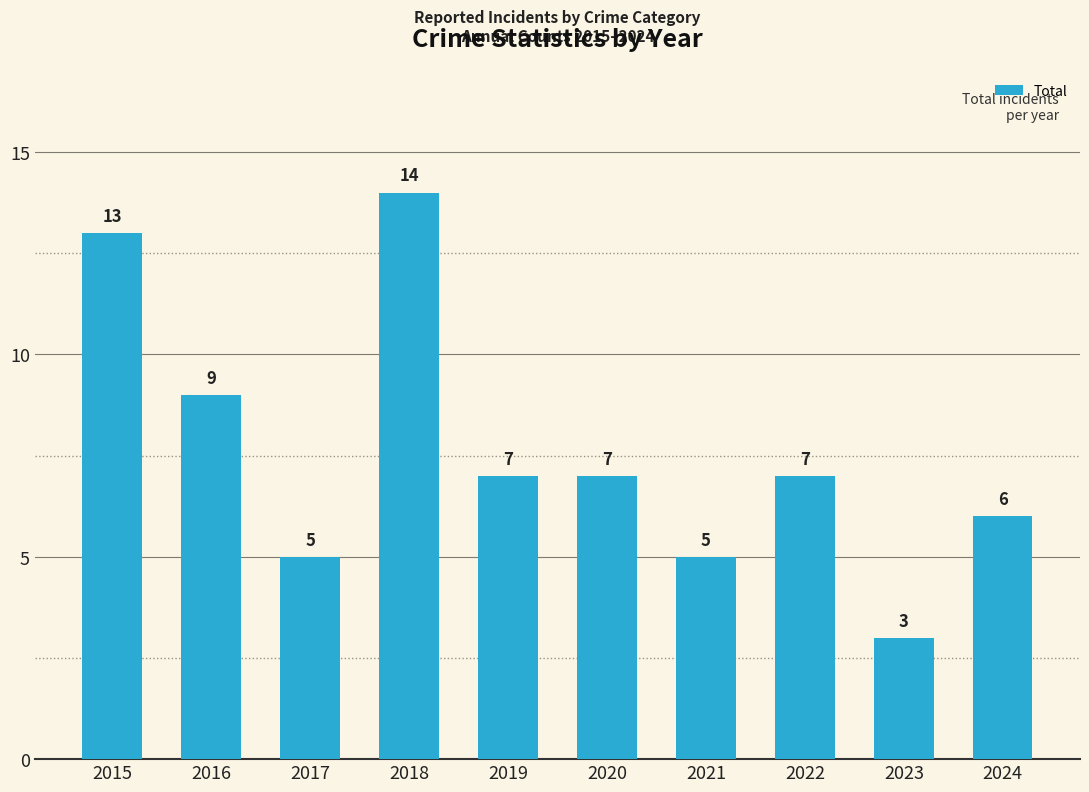

How many categories are shown in the chart?

10